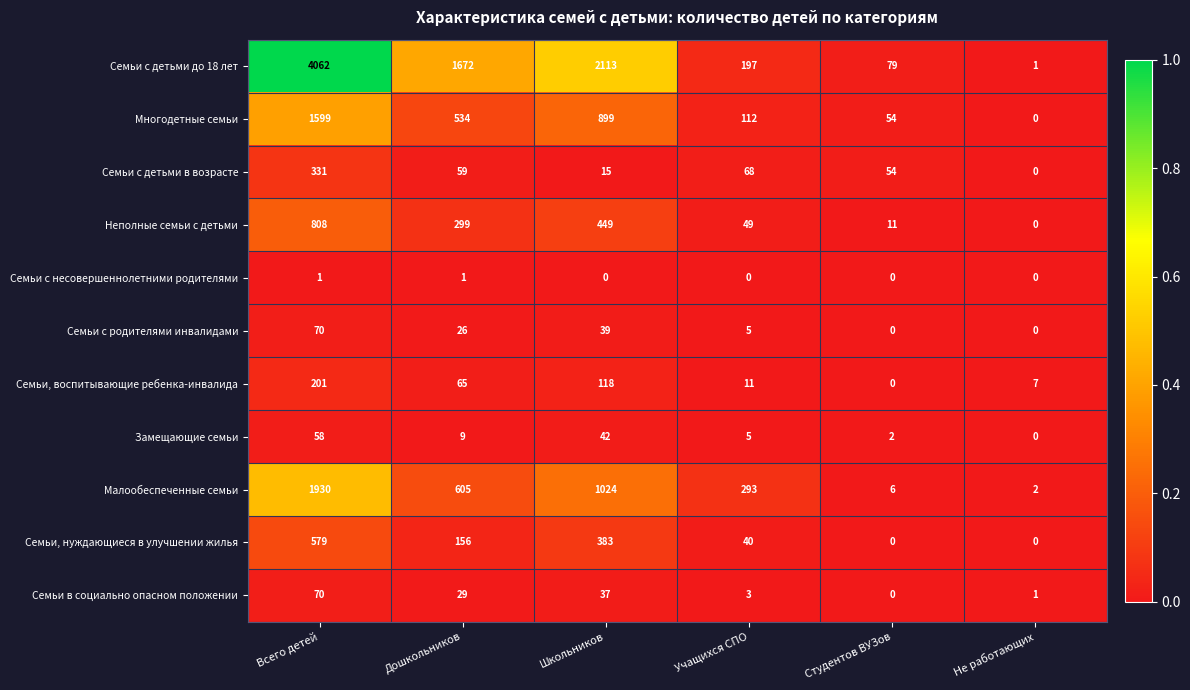

What is the greatest value displayed?

4062